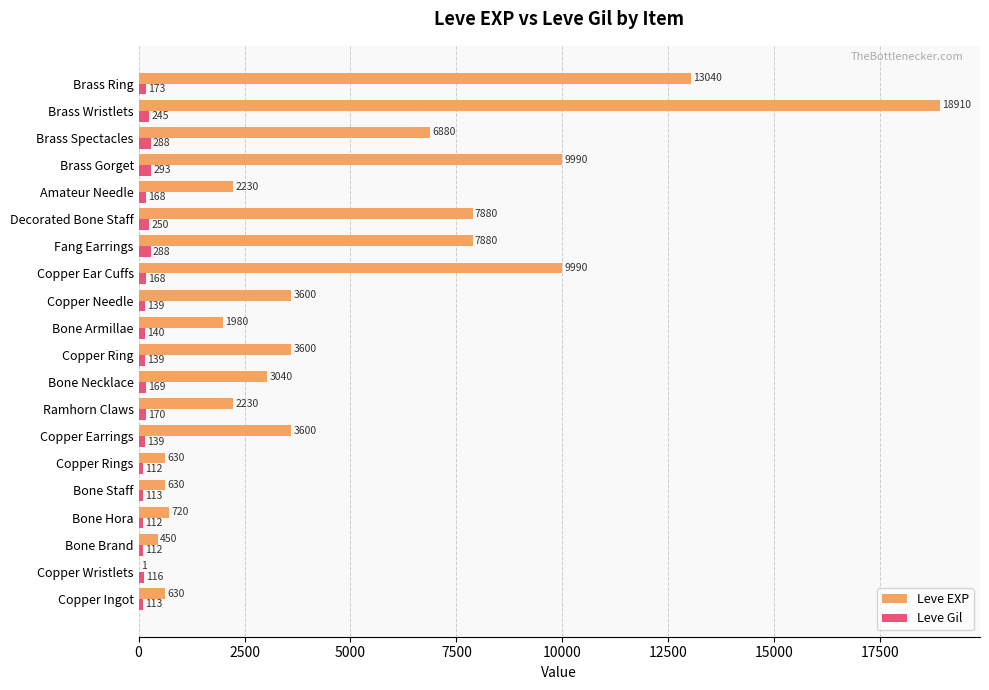

Which series has the largest total across all categories?

Leve EXP